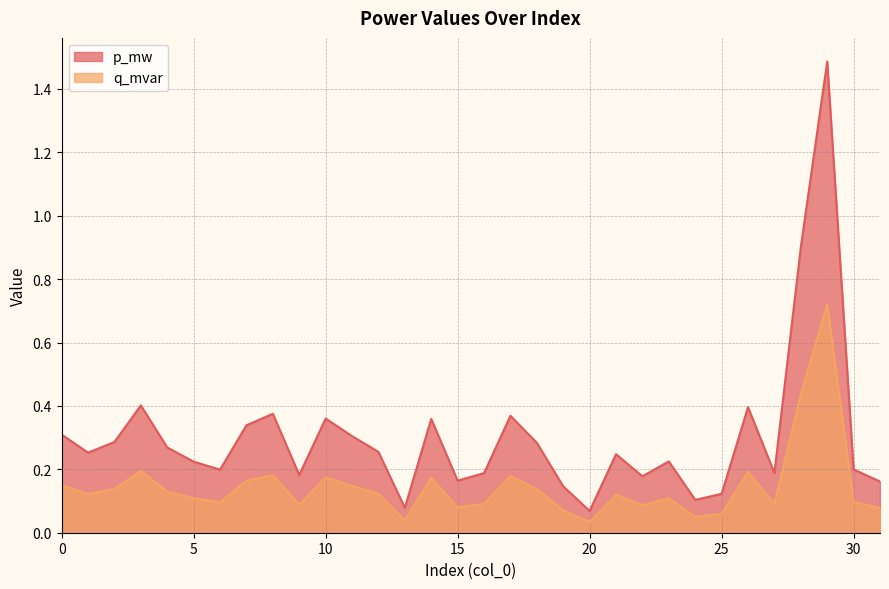

True or false: p_mw and q_mvar intersect in this chart.

False